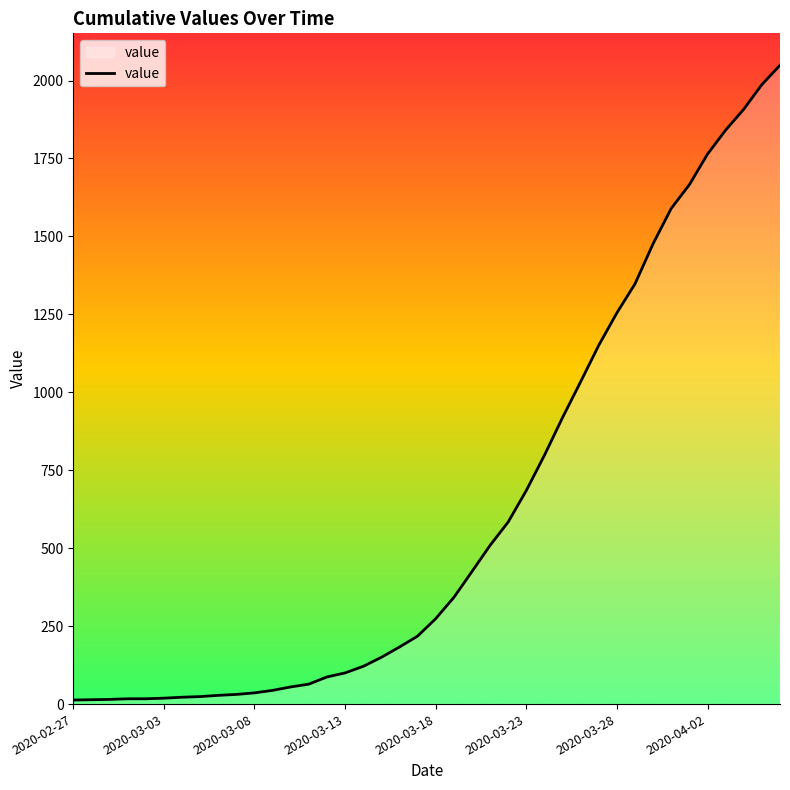

True or false: the data shows 730 at 38.

False